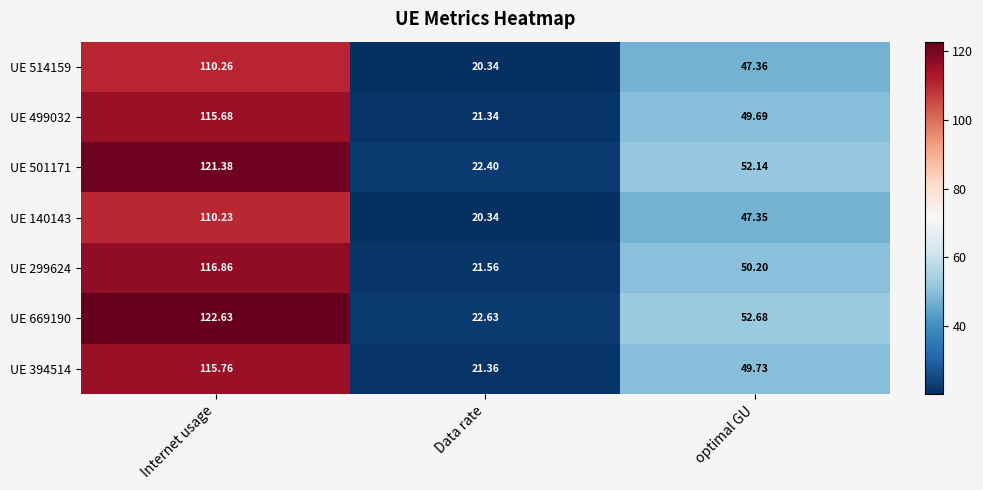

What is the maximum value shown in the chart?

122.6